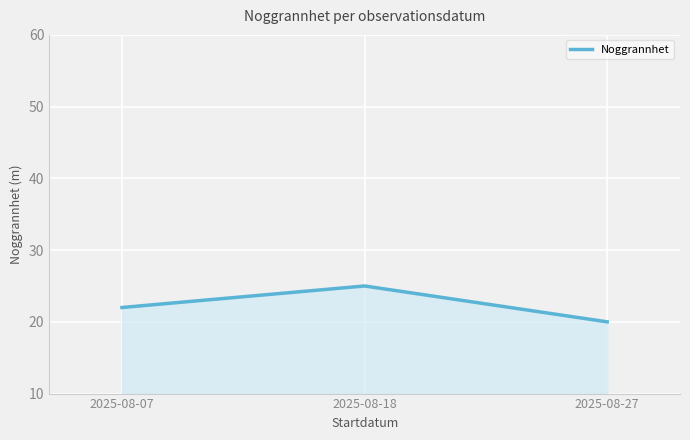

Between 2025-08-07 and 2025-08-18, which is larger?

2025-08-18